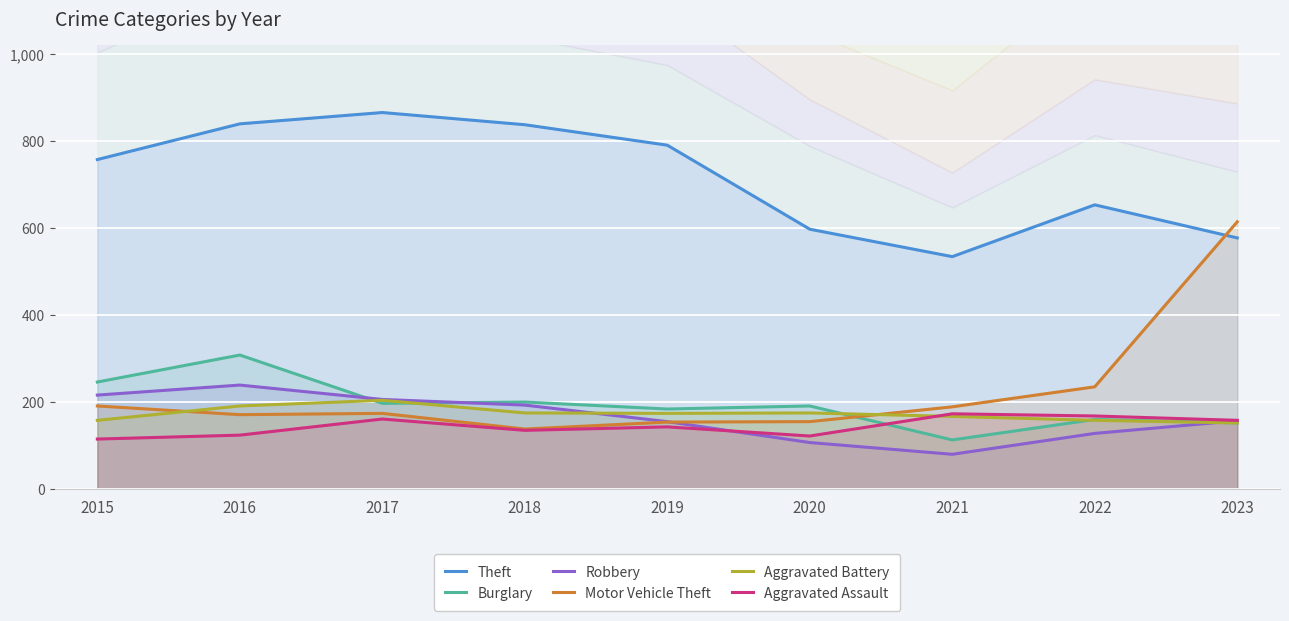

Rank the categories by Aggravated Battery value from lowest to highest.

2023, 2015, 2022, 2021, 2019, 2018, 2020, 2016, 2017